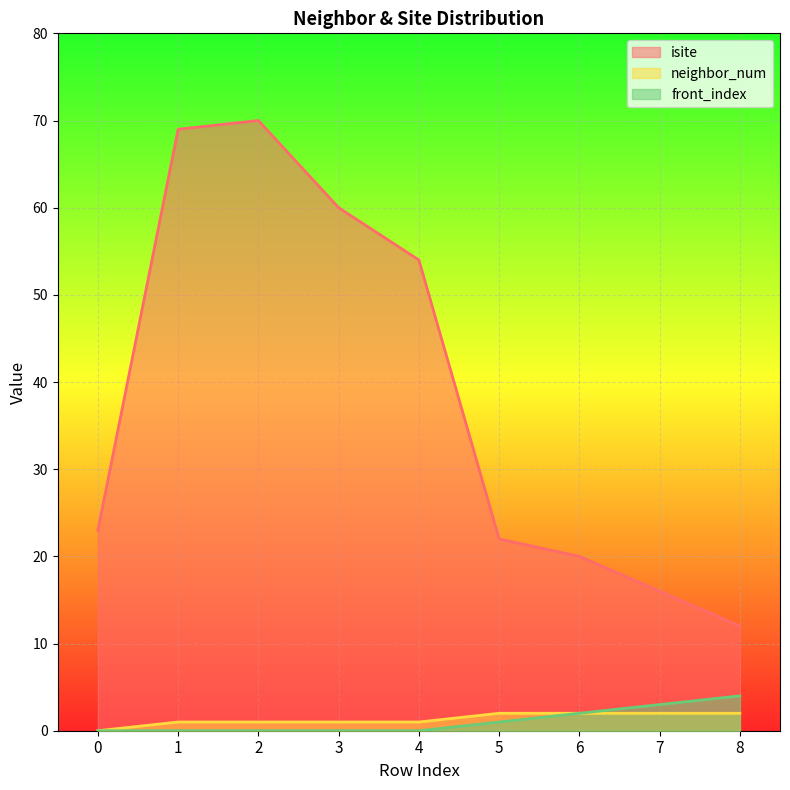

At which category is the sum across all series the highest?

2